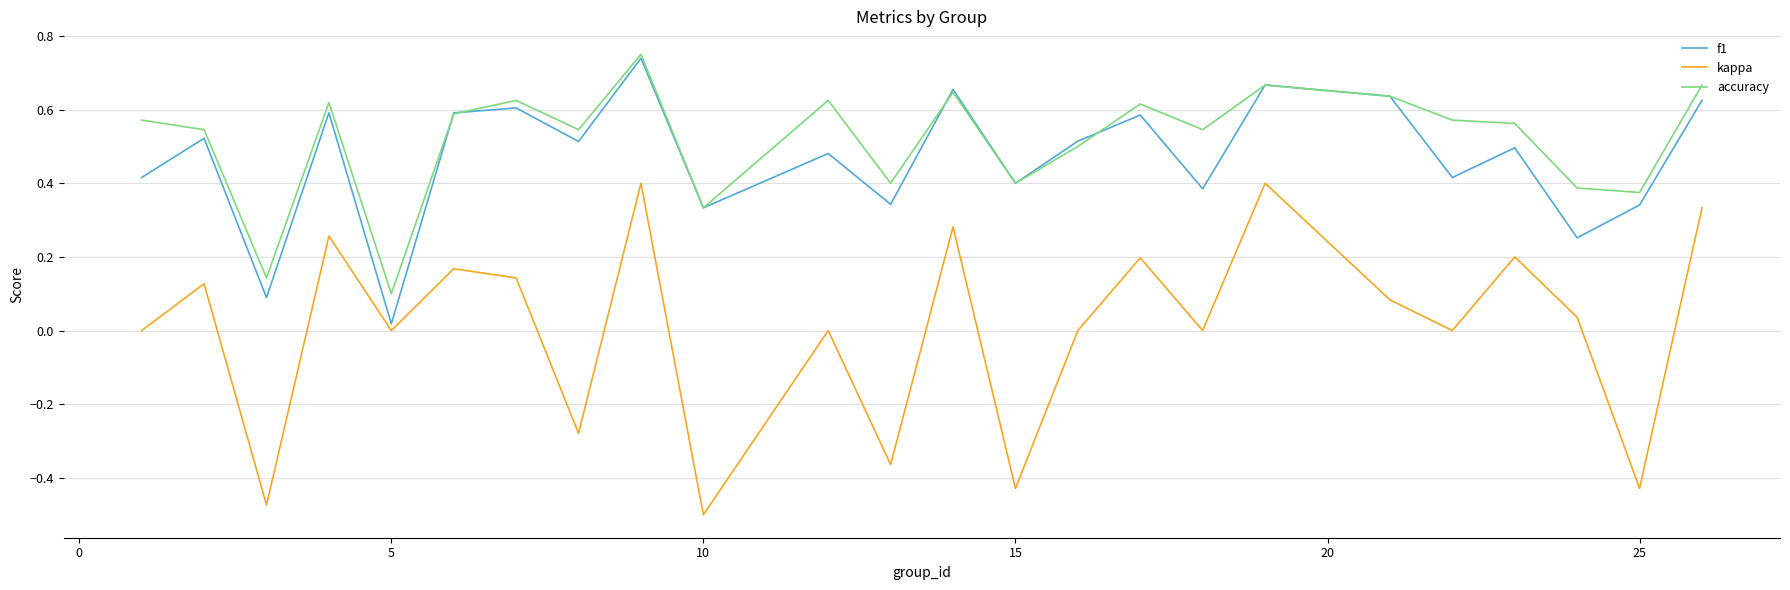

True or false: kappa and accuracy cross at least once.

False